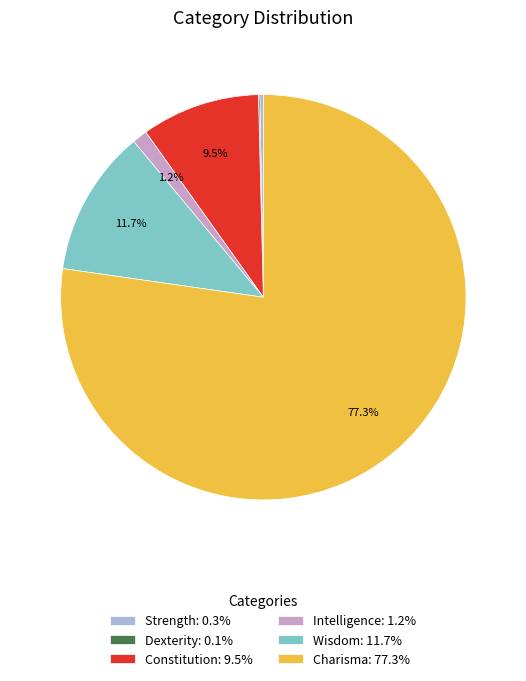

Which category accounts for the majority?

Charisma